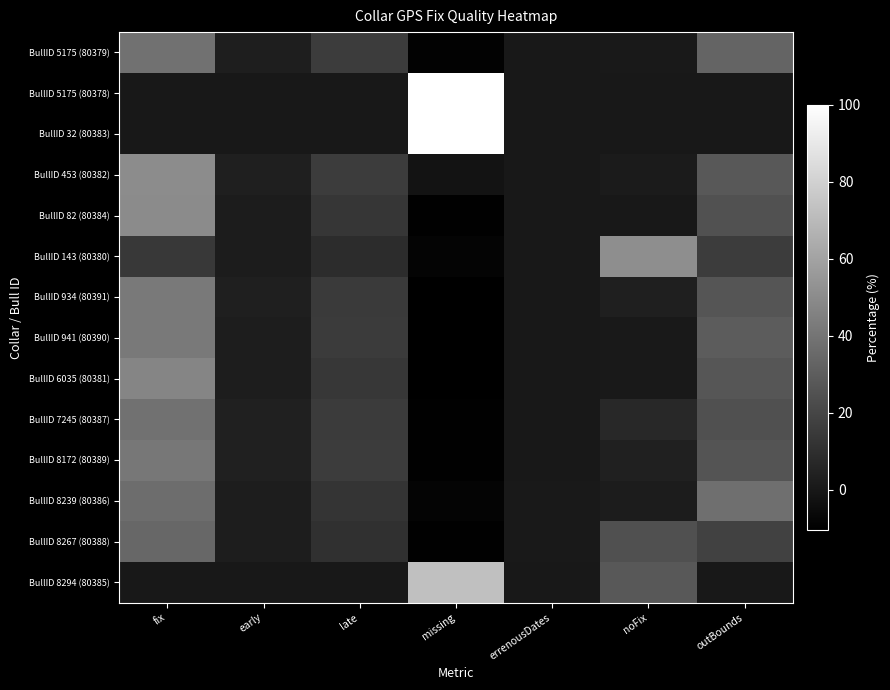

Count the number of categories in the chart.

7